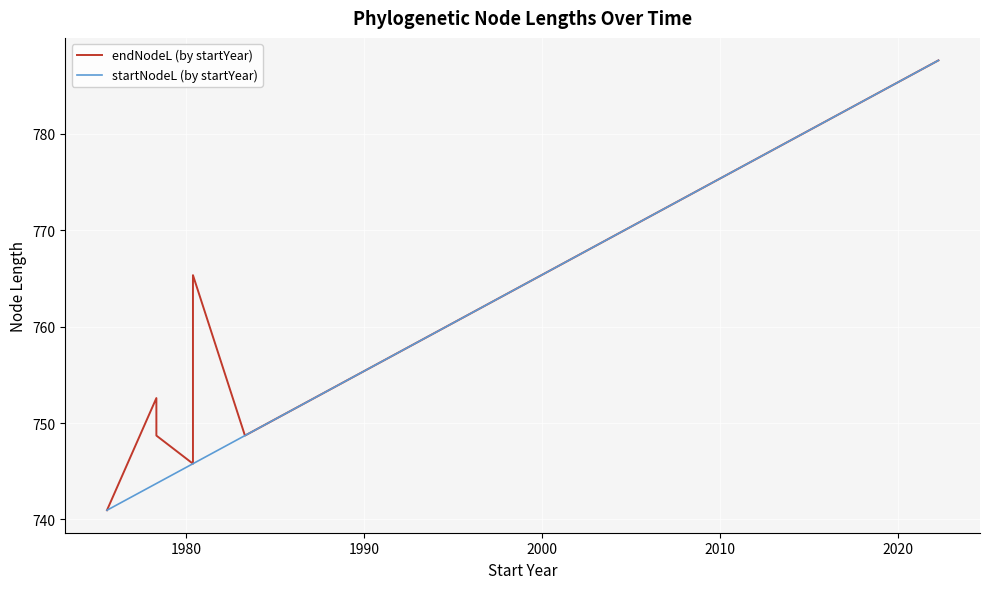

What are all the series names shown in the legend?

endNodeL (by startYear), startNodeL (by startYear)